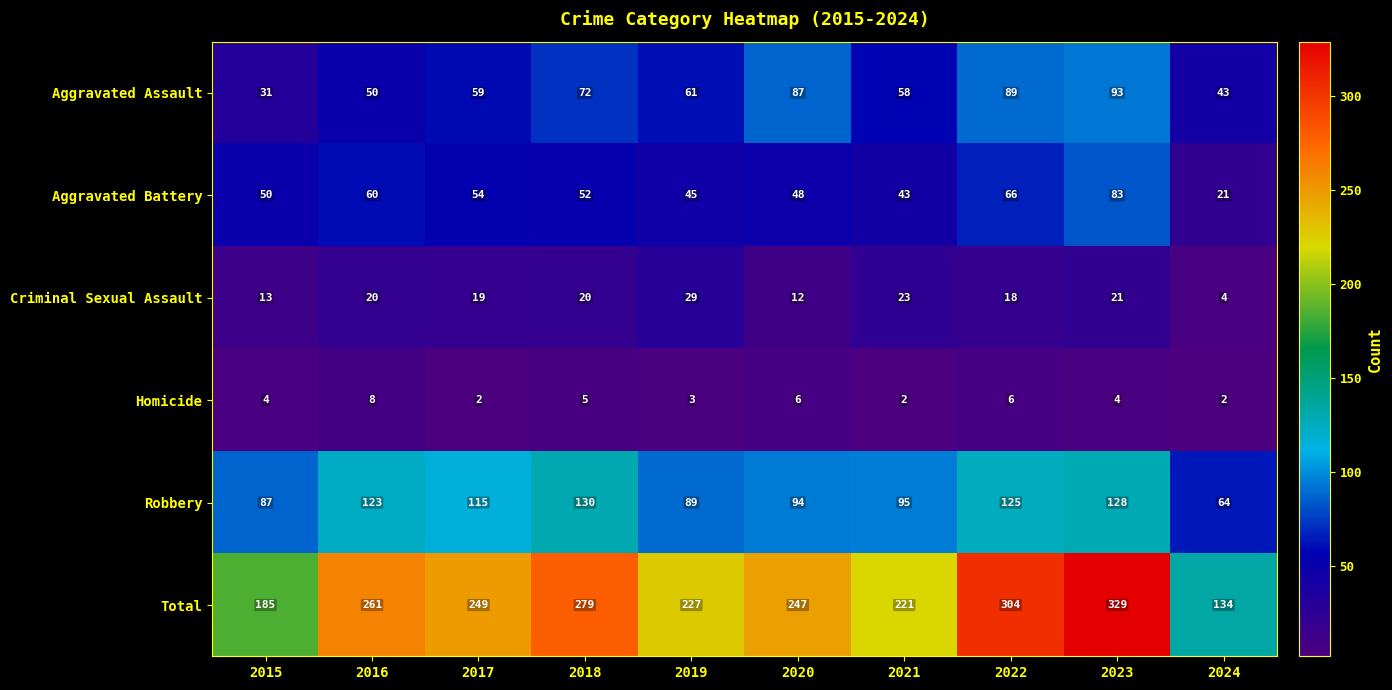

At how many categories does at least one series exceed 75?

10